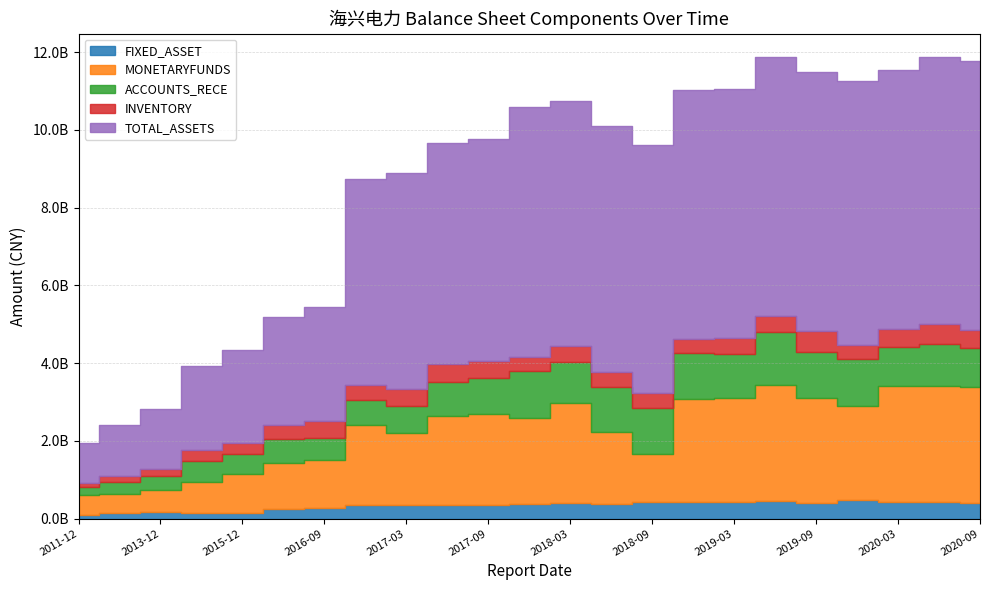

How many data points in TOTAL_ASSETS are less than 6313603883?

11